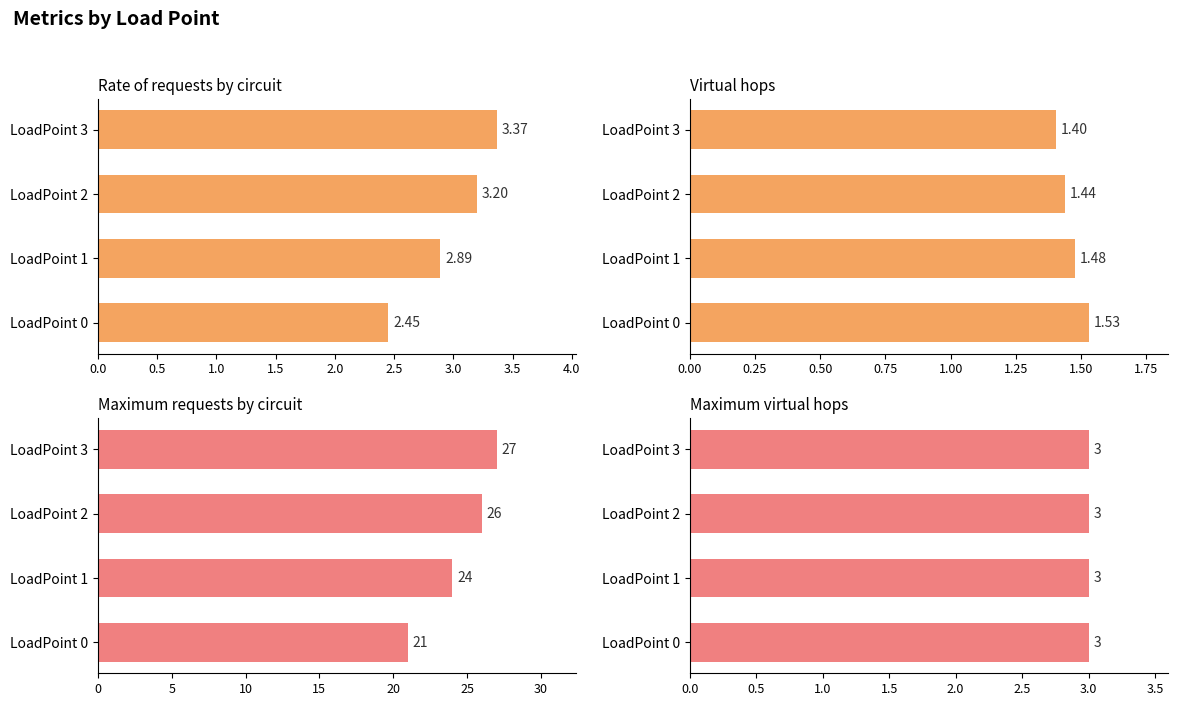

How many data points does each series have?

4